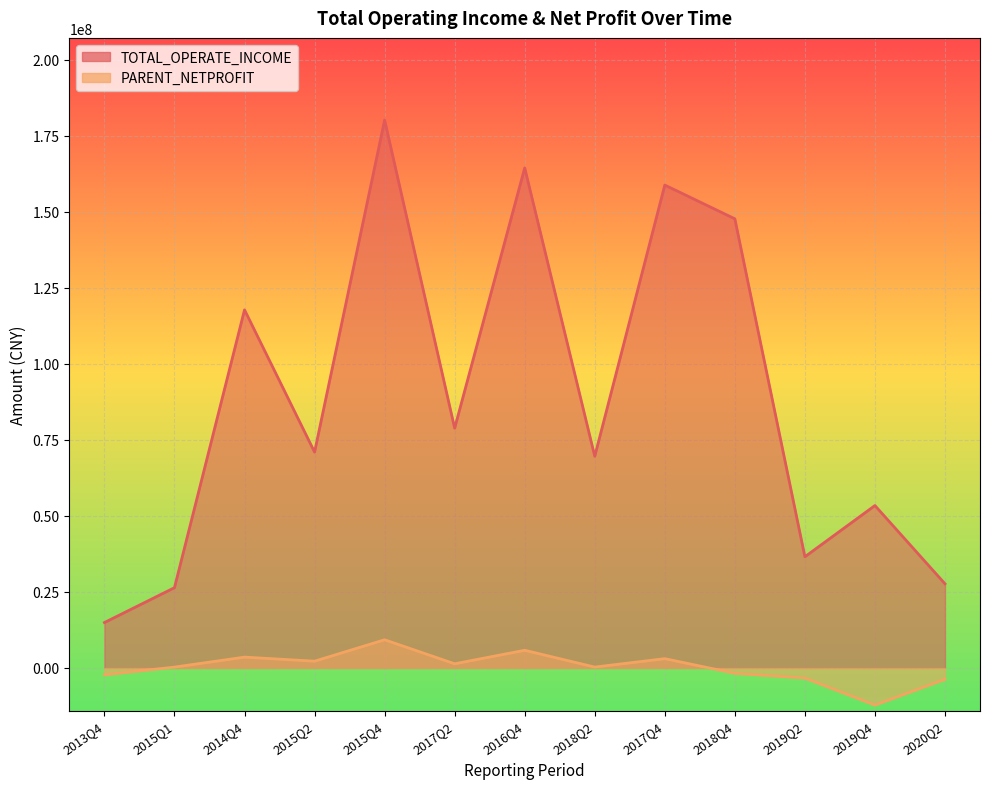

Rank the series at 2017Q4 from highest to lowest value.

TOTAL_OPERATE_INCOME, PARENT_NETPROFIT